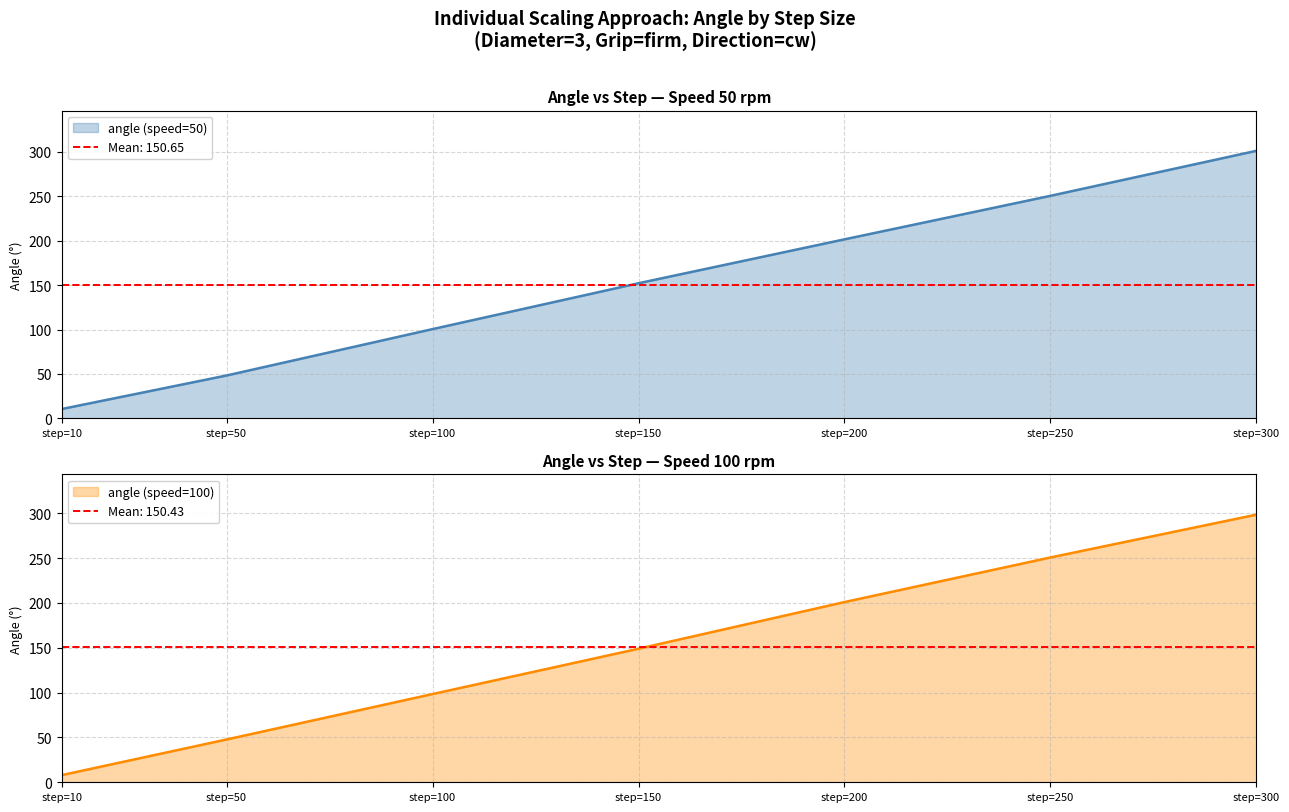

True or false: angle (speed=50) has a value of 222.9 at step=150.

False